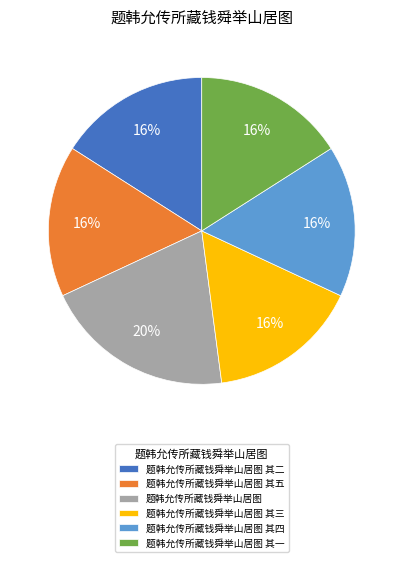

To the nearest percent, what portion does 题韩允传所藏钱舜举山居图 其五 represent?

16%